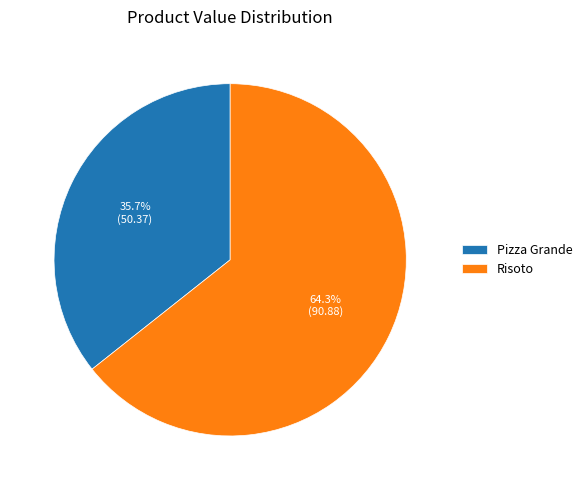

Count the number of slices in the pie.

2